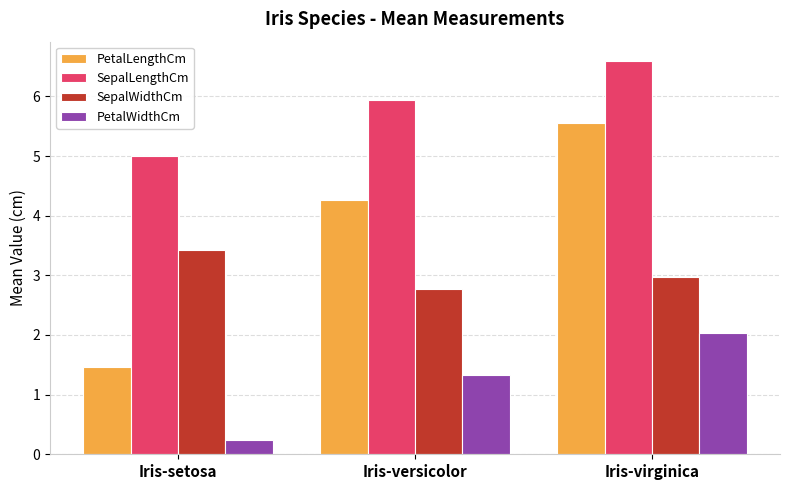

At how many categories does at least one series exceed 2?

3